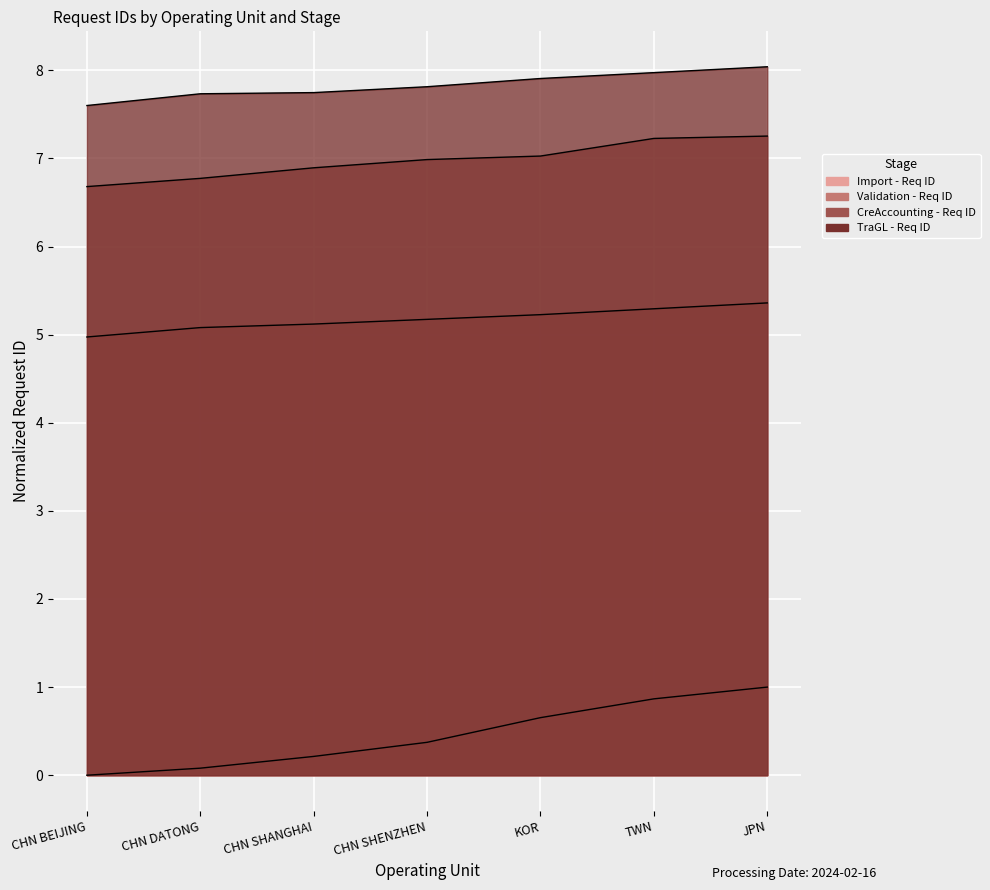

True or false: CreAccounting - Req ID and TraGL - Req ID intersect in this chart.

False